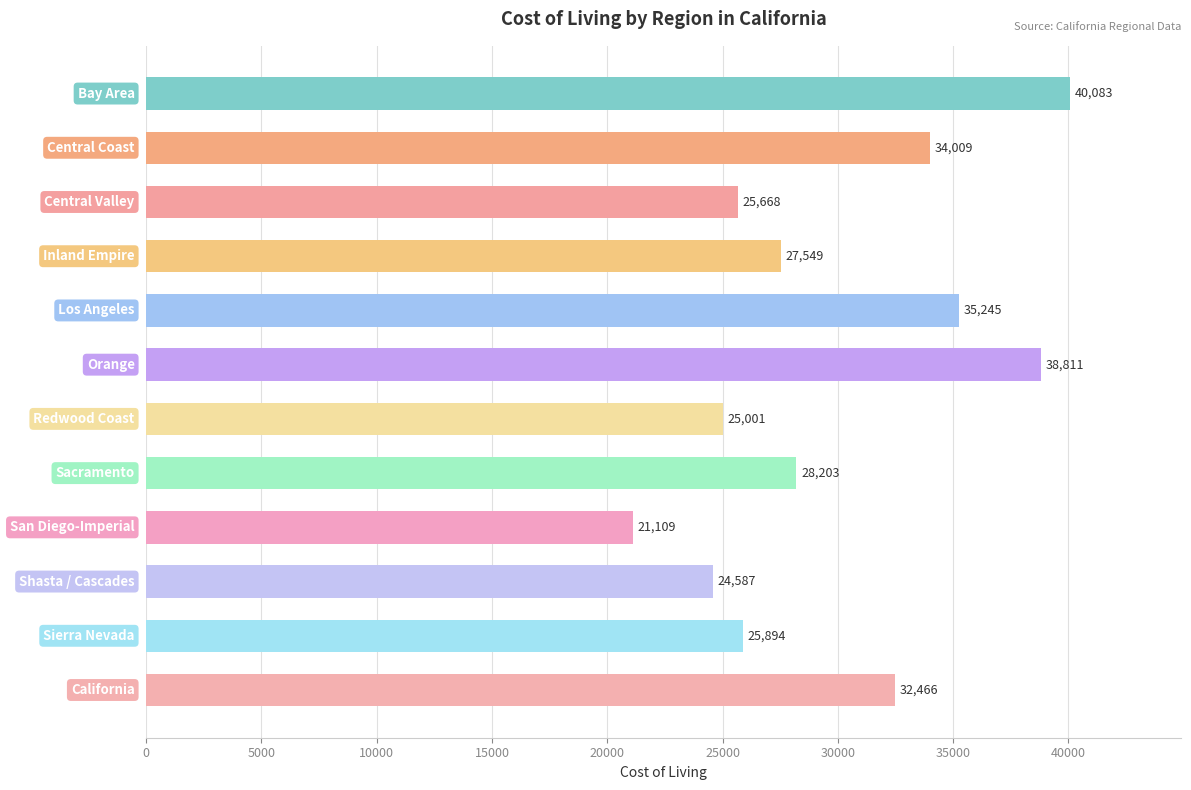

Are the bars grouped side by side (vs. stacked)?

No